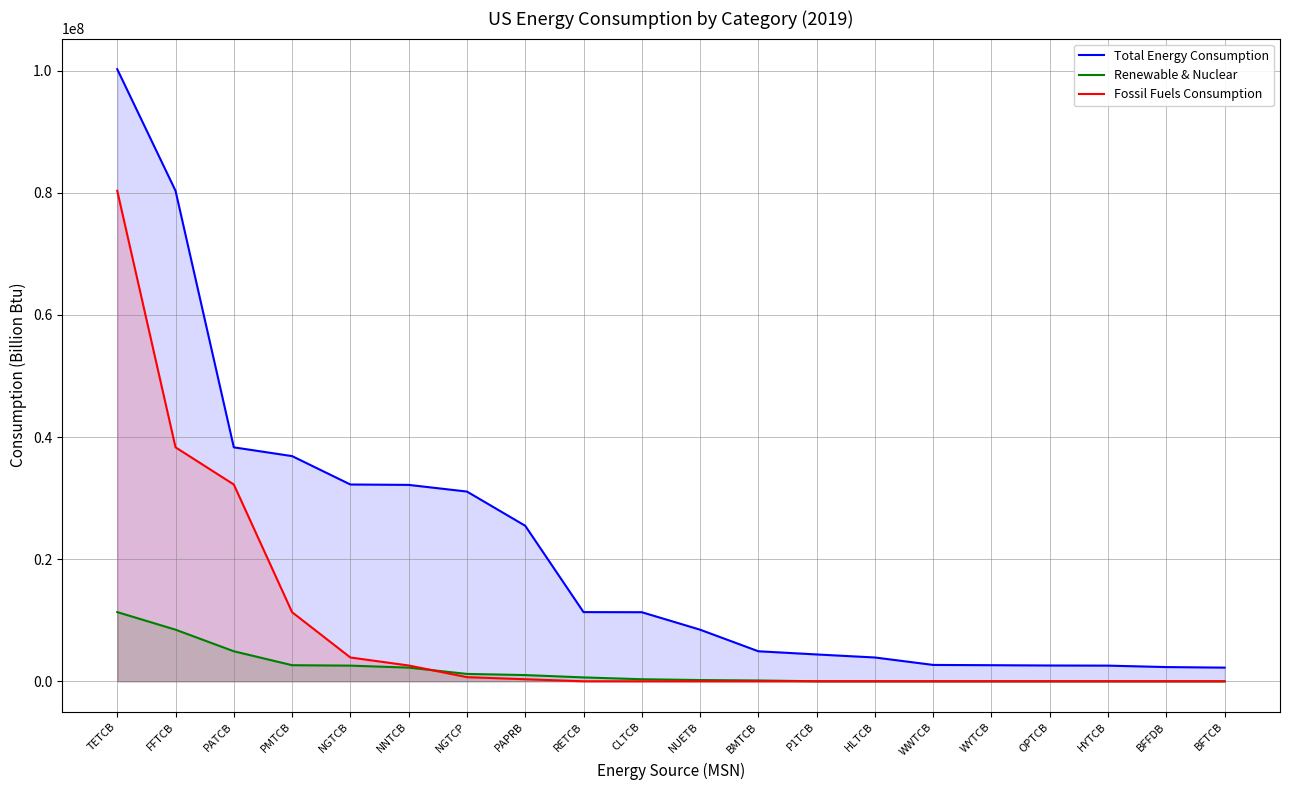

List the series in order of their overall mean, lowest first.

Renewable & Nuclear, Fossil Fuels Consumption, Total Energy Consumption